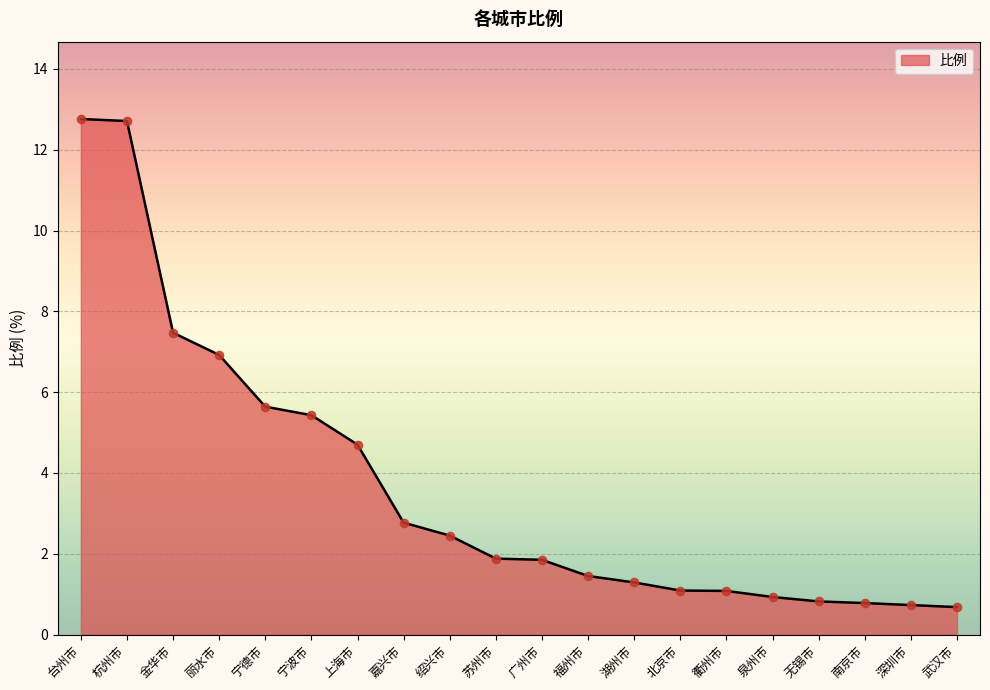

Approximately how many times larger is the value at 南京市 compared to 福州市?

0.5